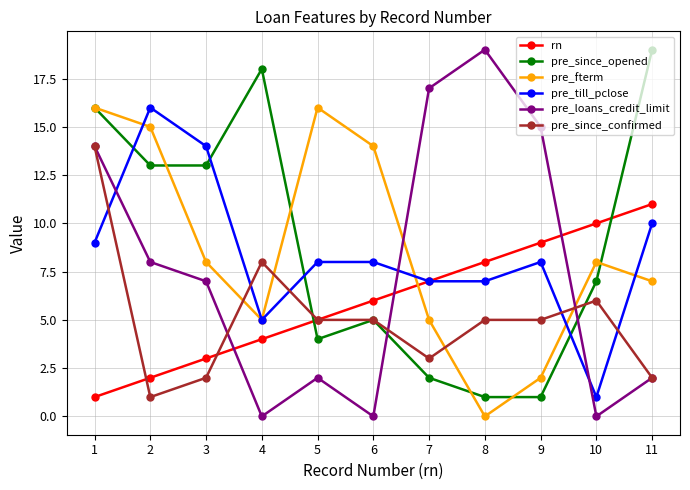

Where does the pre_since_opened series first go above 7?

1